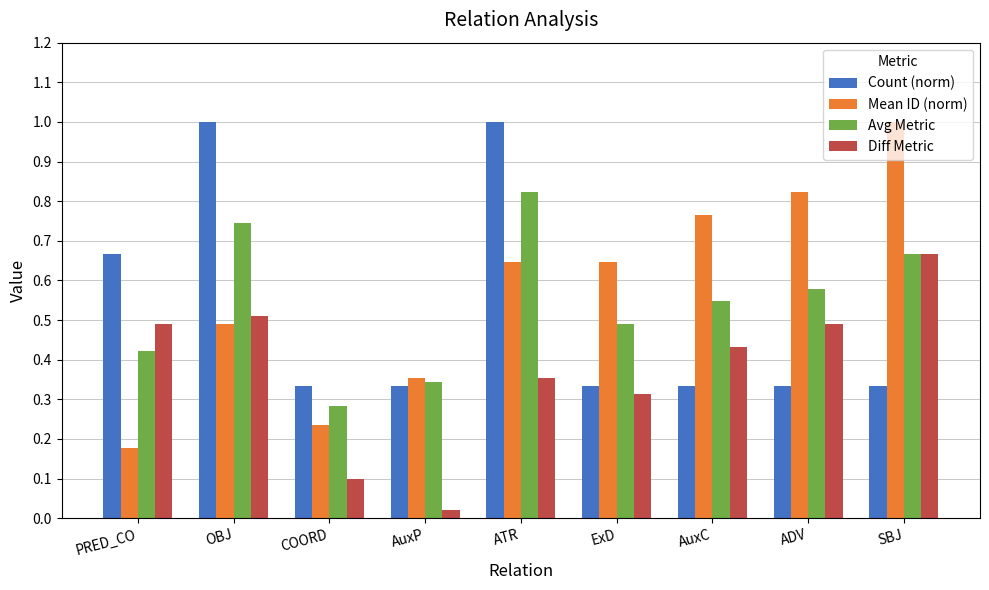

Where is Avg Metric nearest to the value 0?

COORD